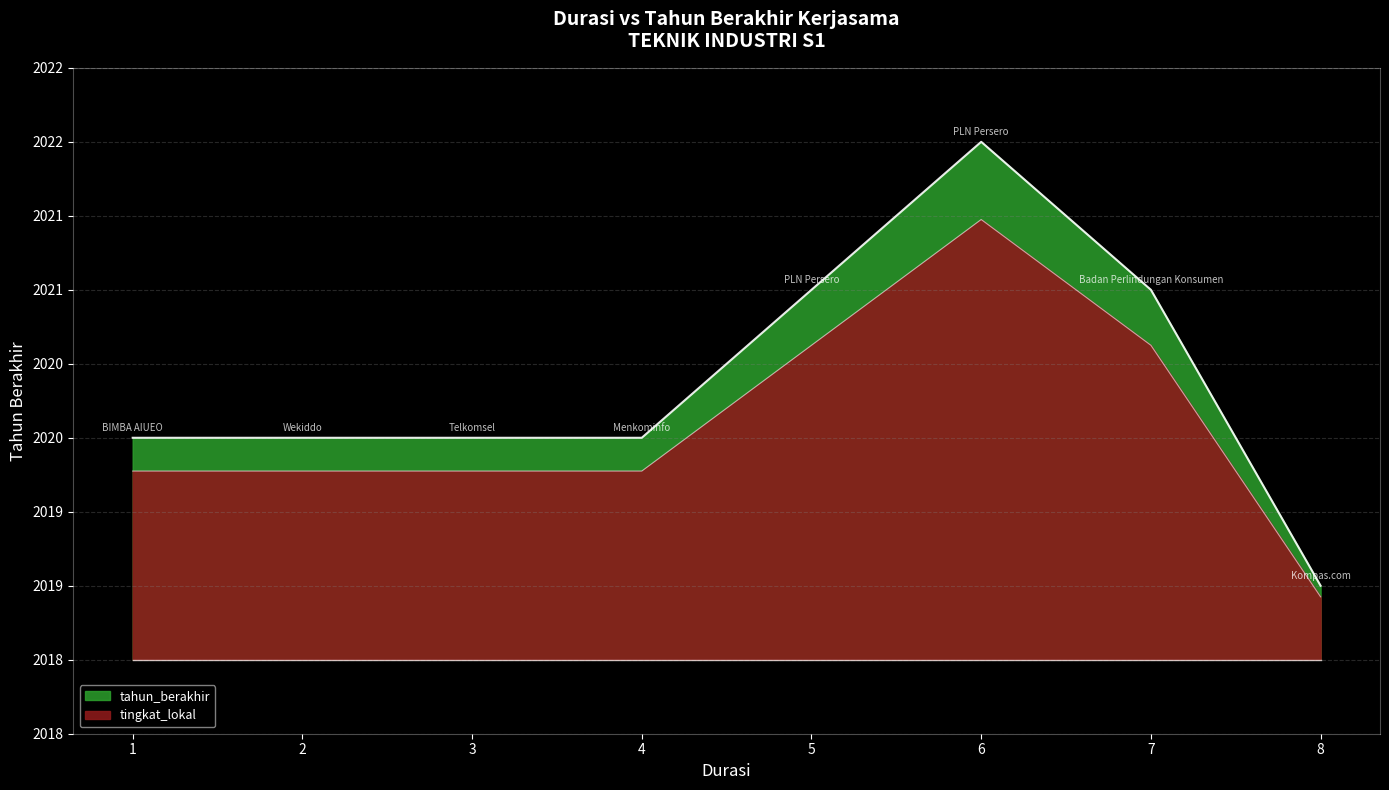

How many values are below 2020?

1